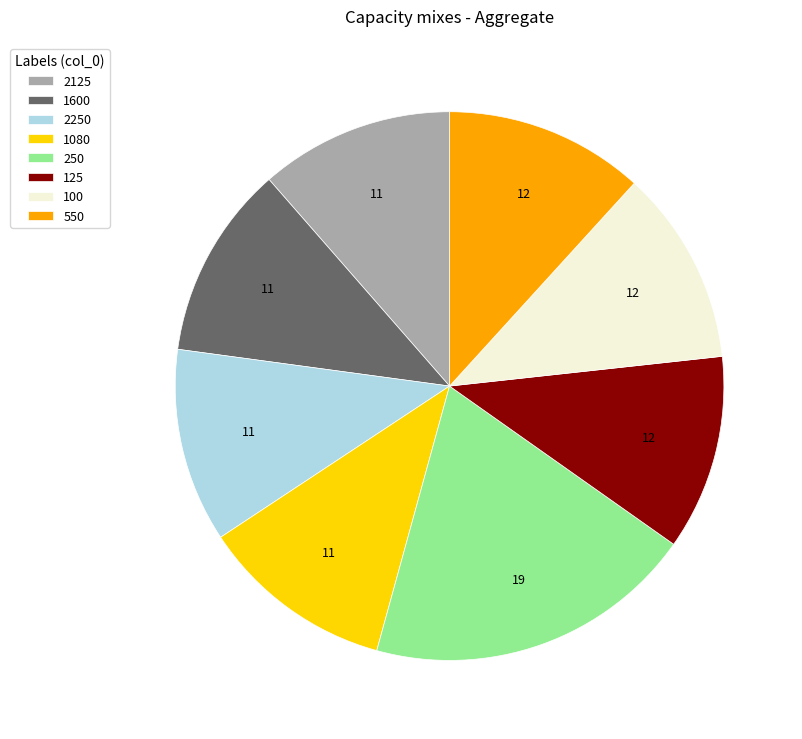

Does any single category account for the majority?

No